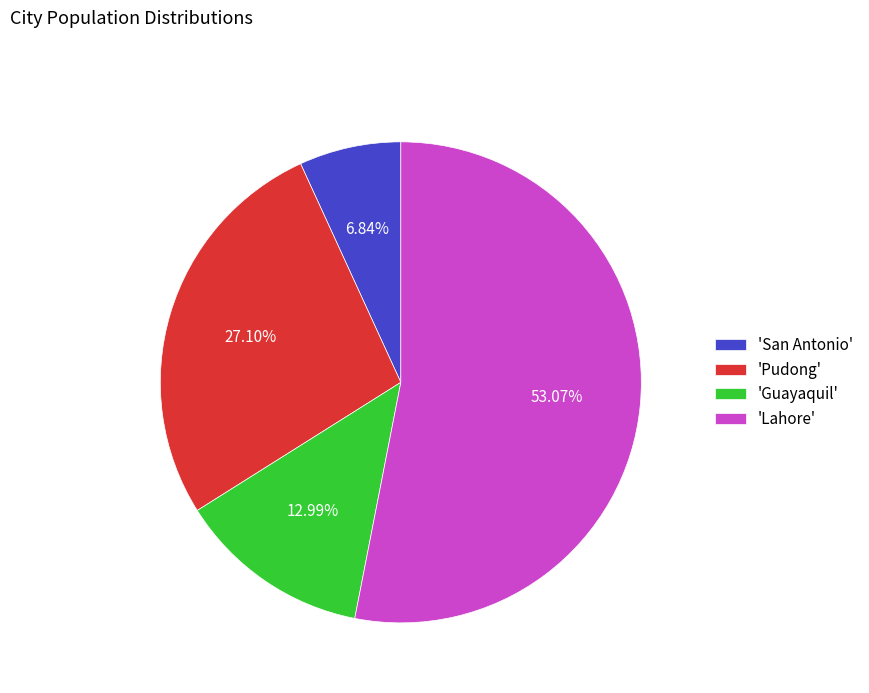

How many slices are in this pie chart?

4